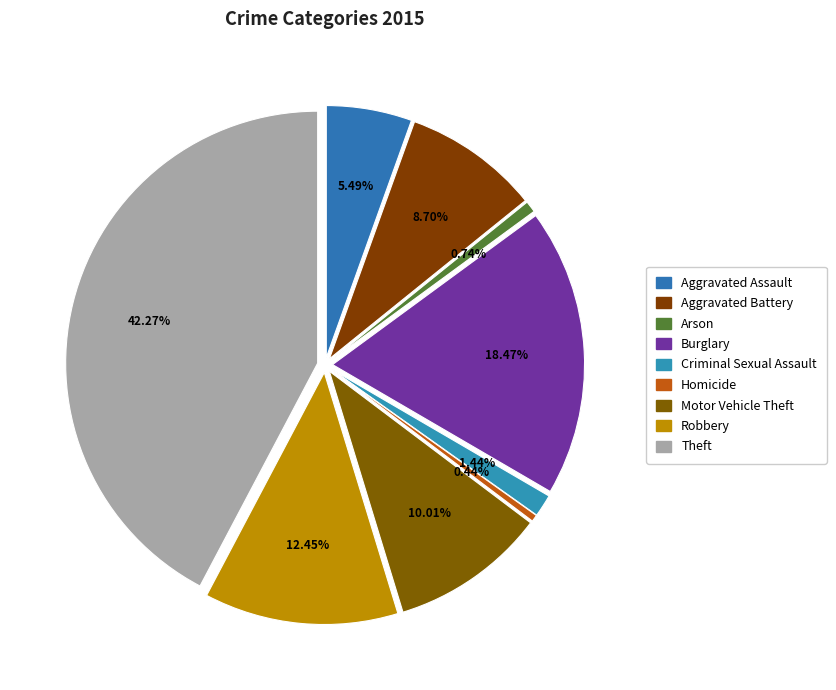

Which category has the smallest portion of the pie?

Homicide